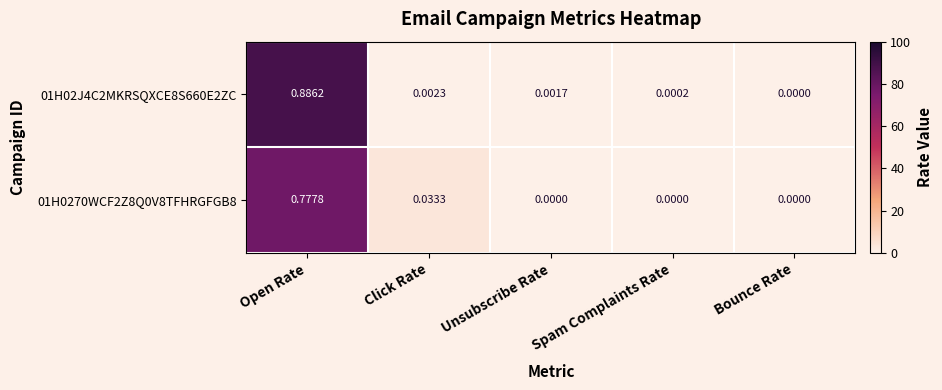

At which category is the sum across all series the highest?

Open Rate